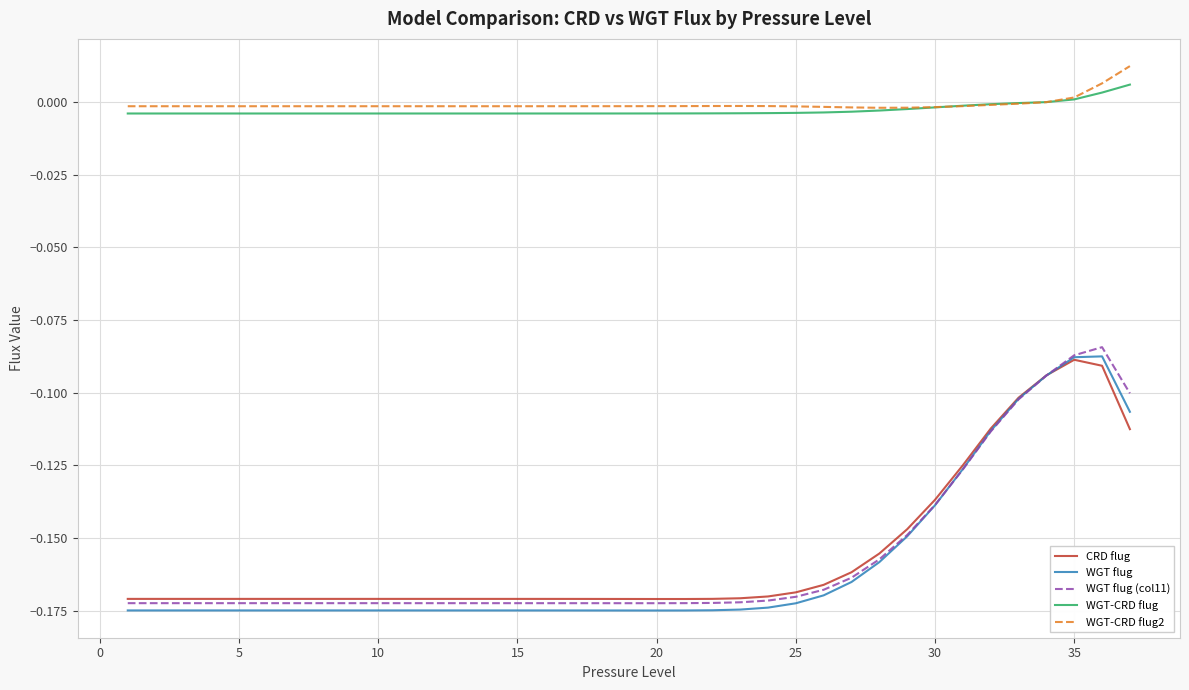

True or false: WGT-CRD flug and CRD flug intersect in this chart.

False